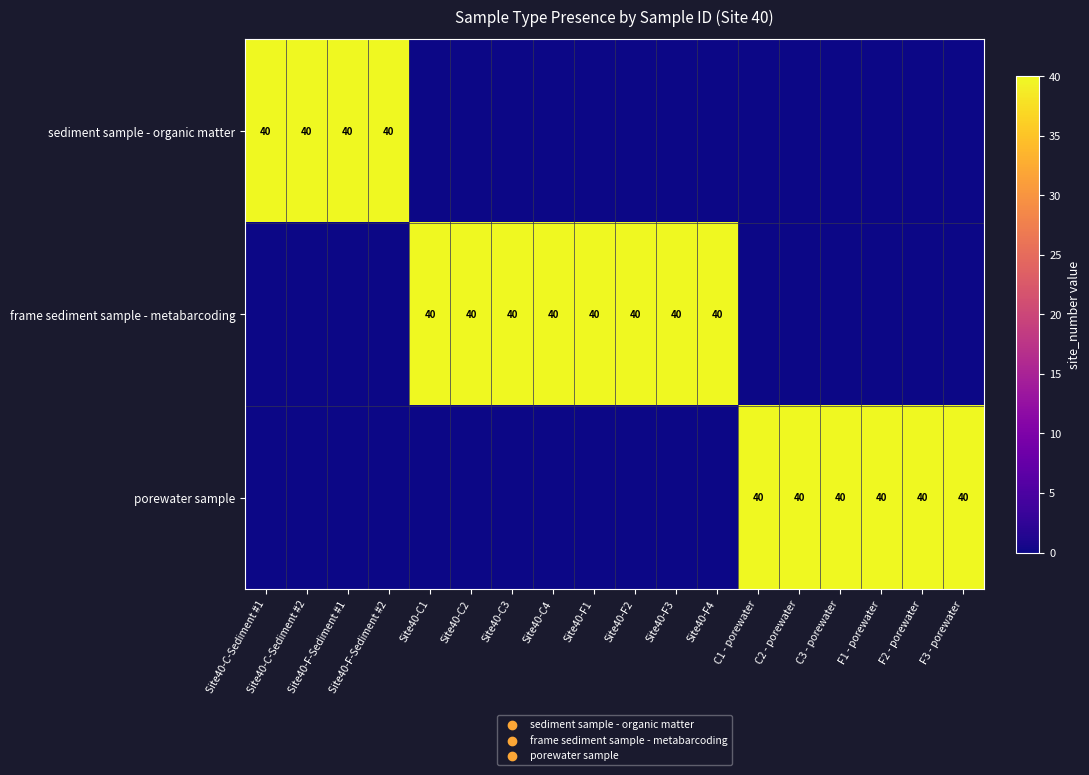

Is it true that frame sediment sample - metabarcoding equals 70 at Site40-C2?

False